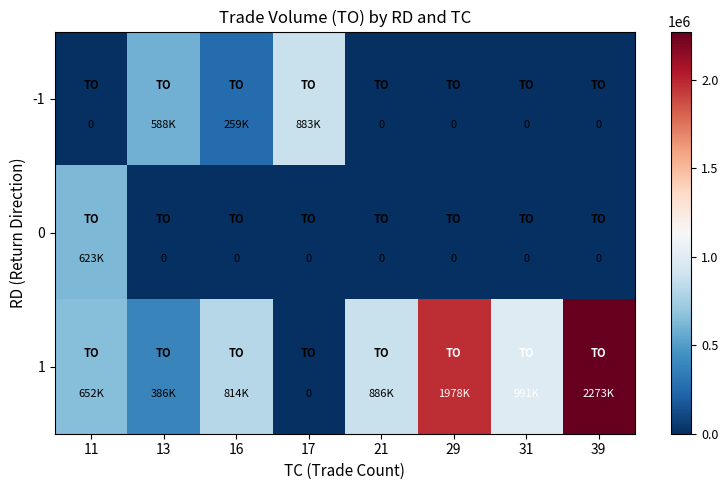

Which has a higher value, 11 or 13?

13